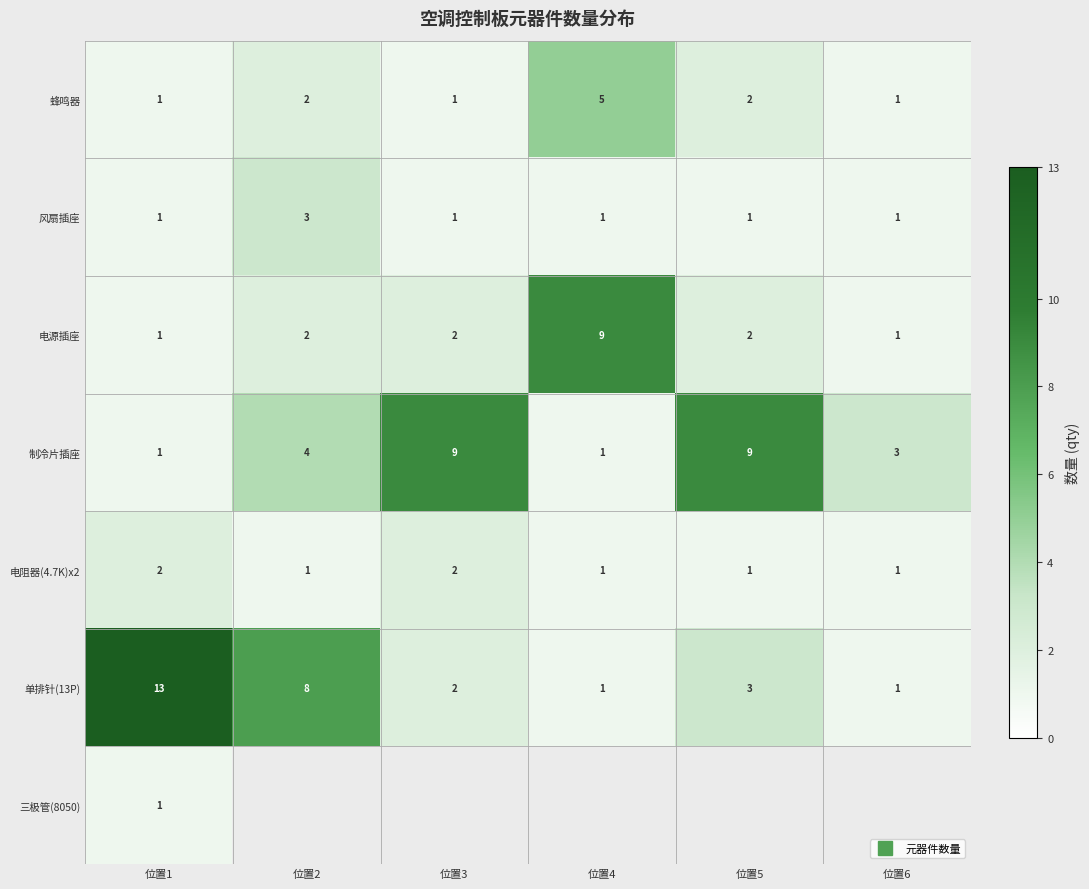

The 风扇插座 series shows 3.0 at 位置2. True or false?

True